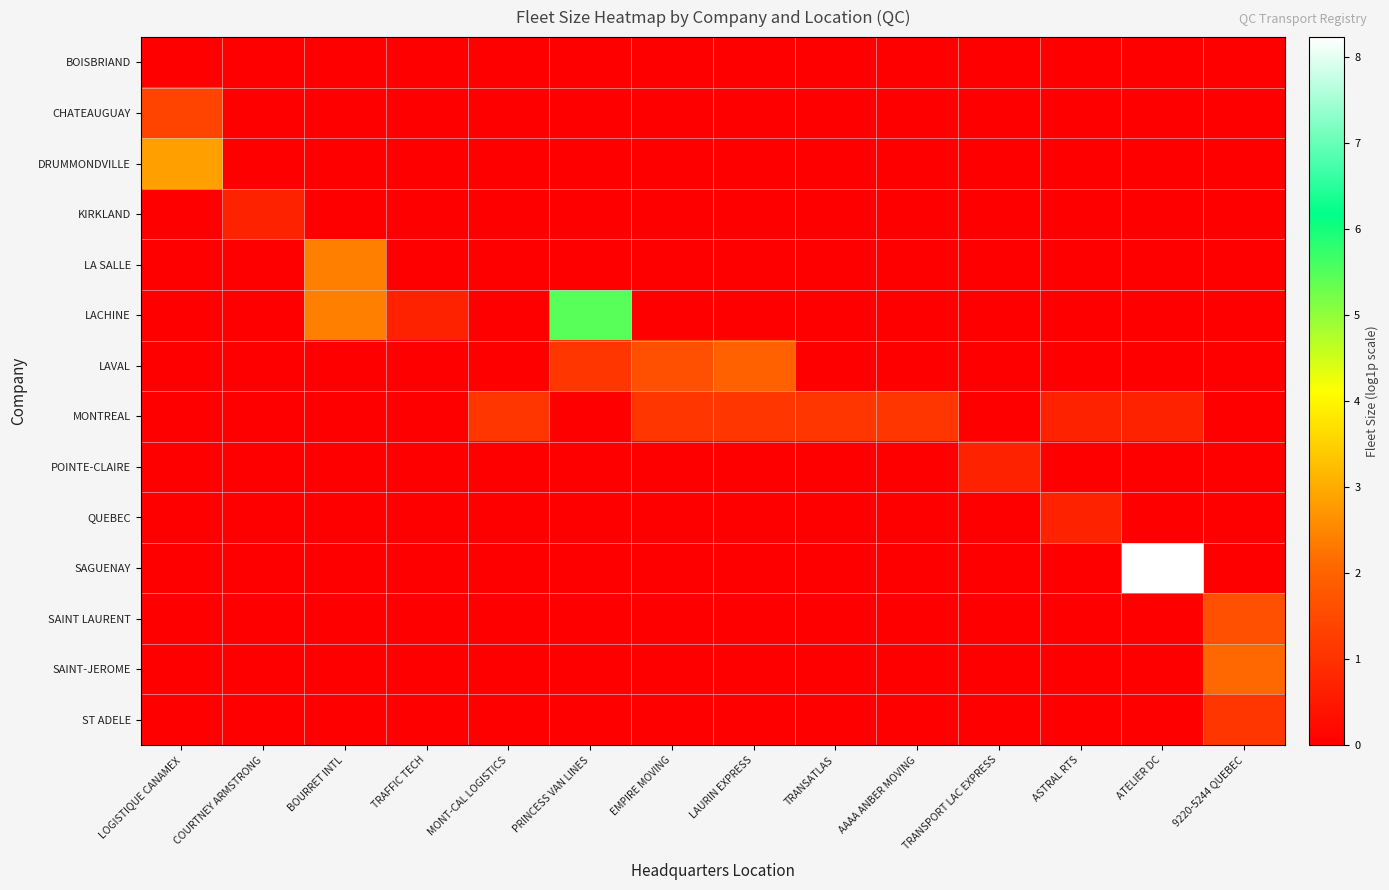

What is the total value across all series at ATELIER DC?

8.9